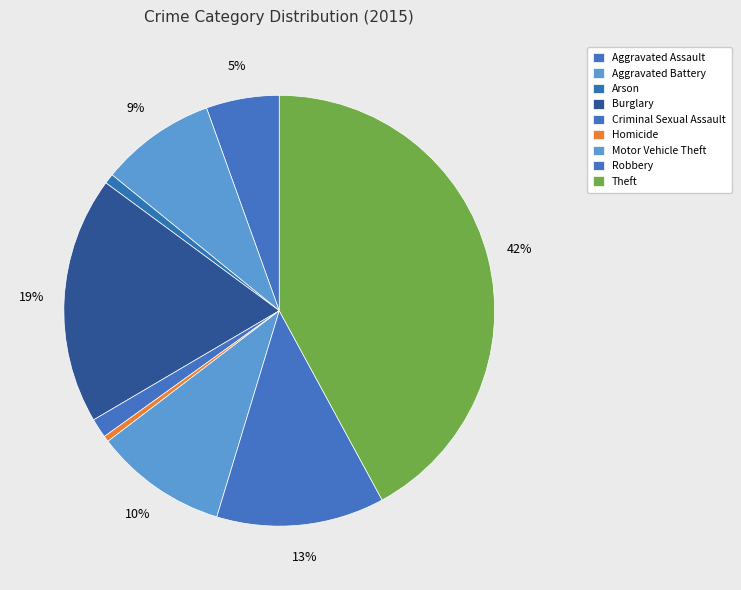

Is it true that Theft is 30% of the pie?

False